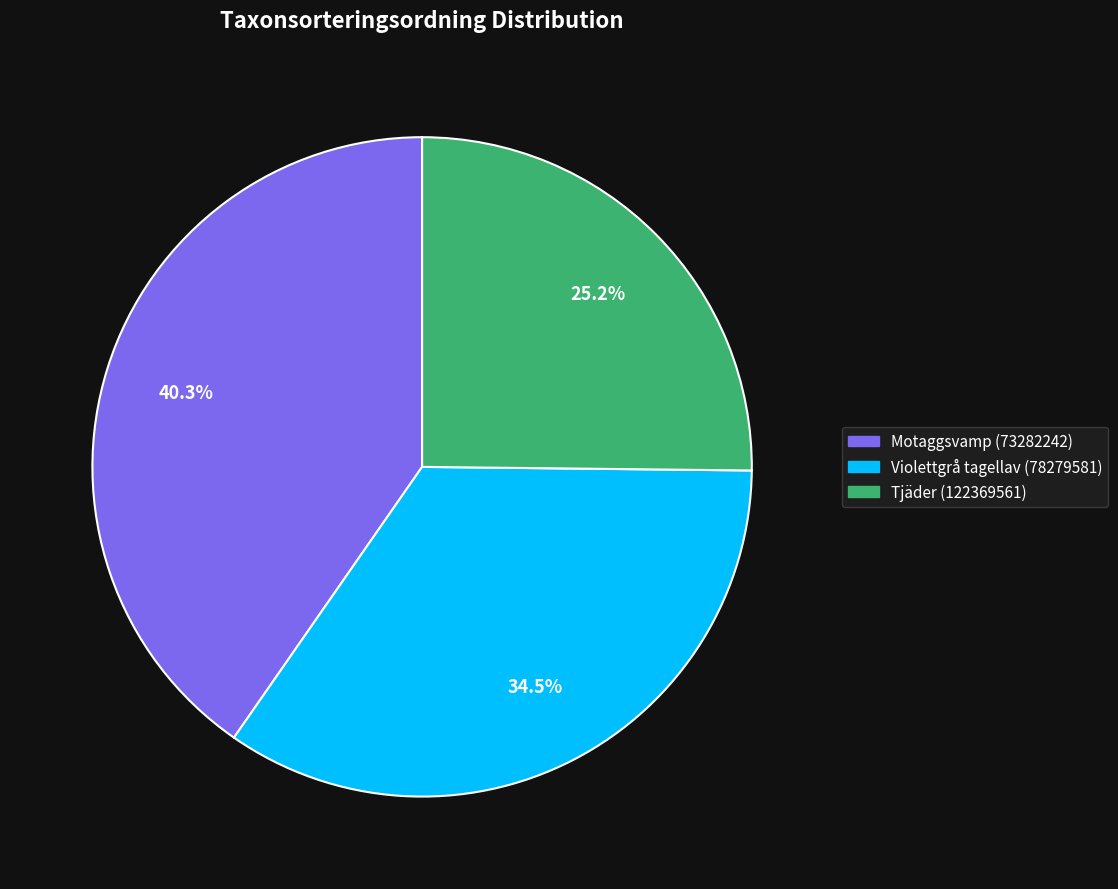

Is there any slice that represents more than half of the pie?

No